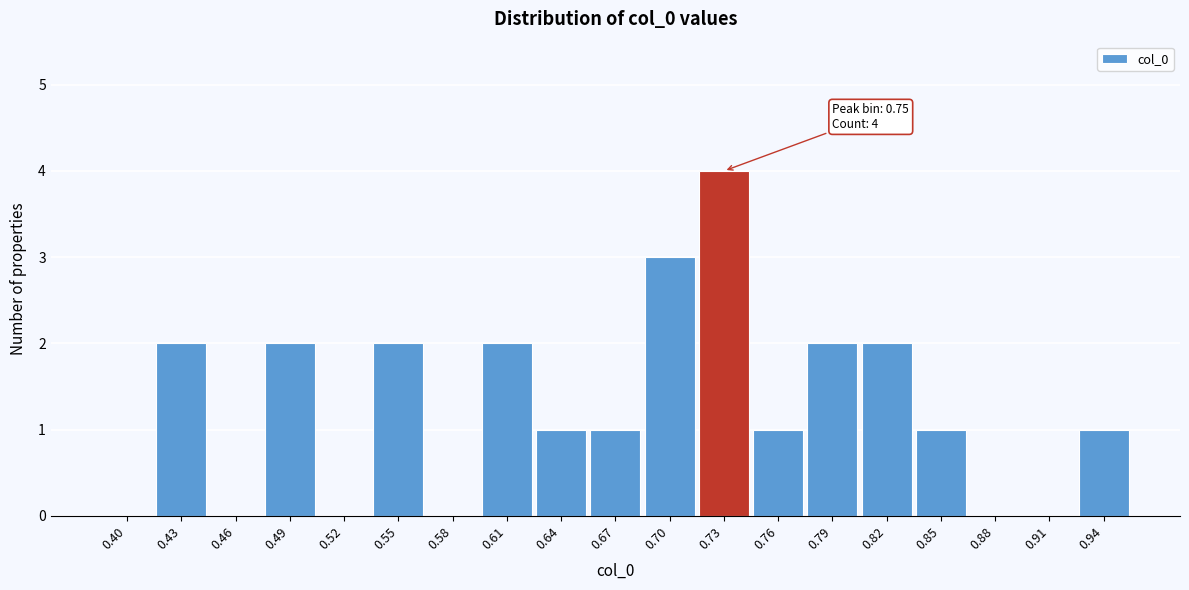

Reading left to right, transcribe all the data shown in this chart.

0.40=0	0.43=2	0.46=0	0.49=2	0.52=0	0.55=2	0.58=0	0.61=2	0.64=1	0.67=1	0.70=3	0.73=4	0.76=1	0.79=2	0.82=2	0.85=1	0.88=0	0.91=0	0.94=1